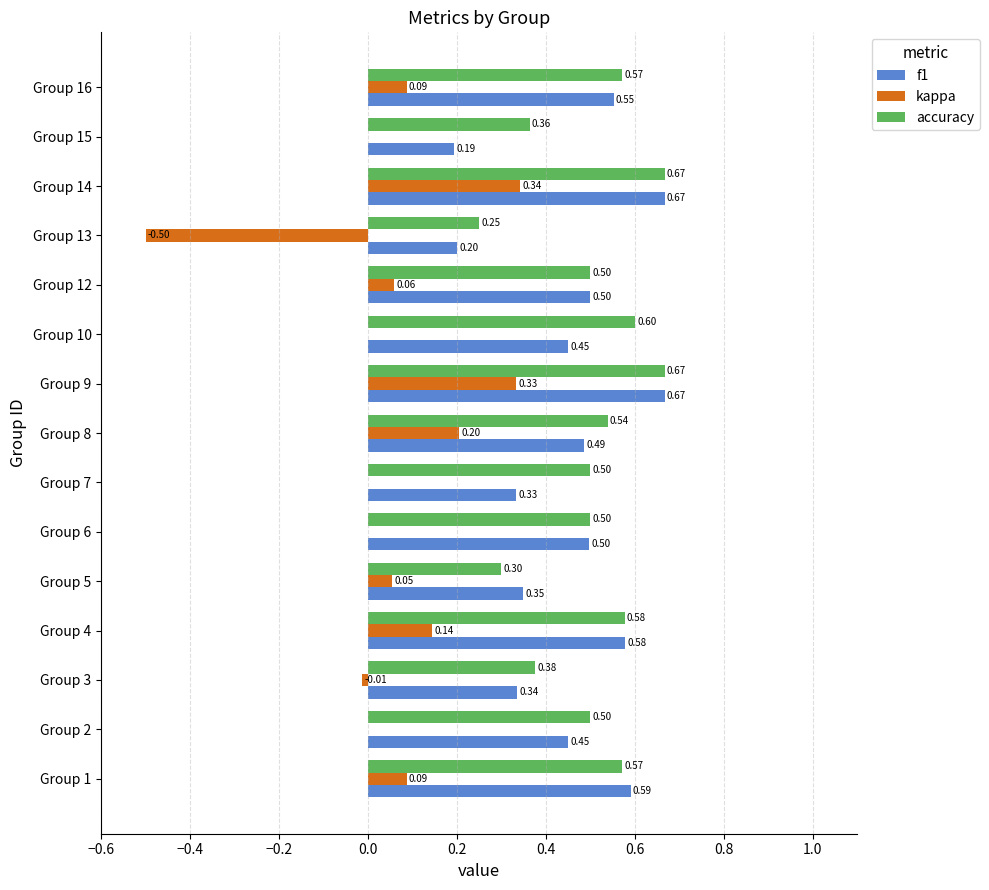

What is the sum of all kappa values?

0.8